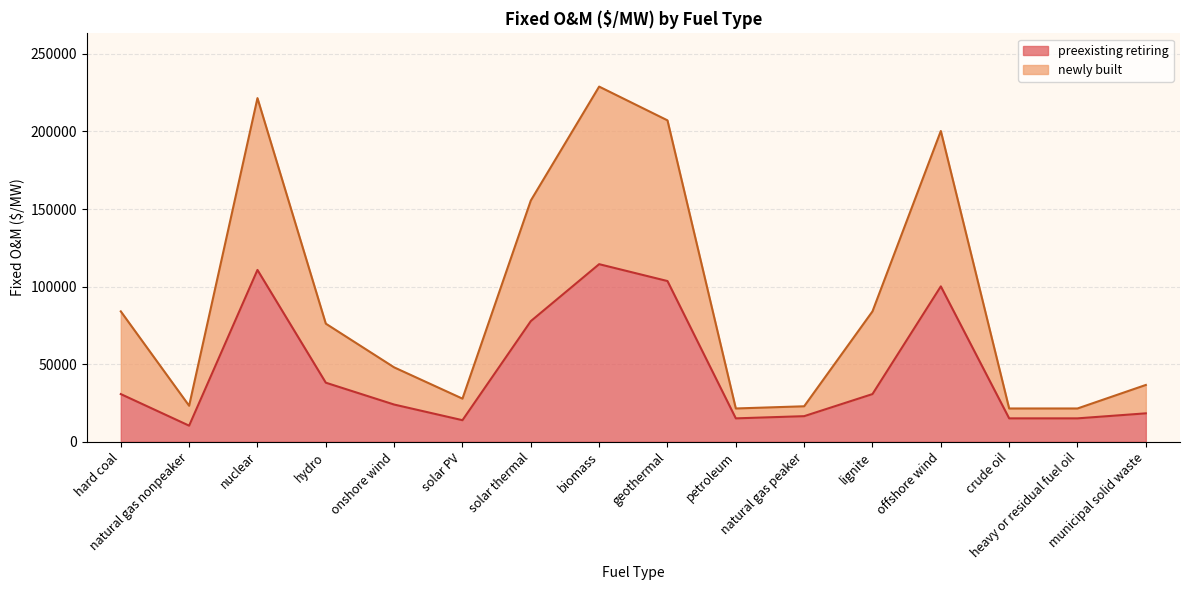

What is the difference between the preexisting retiring values at hard coal and offshore wind?

69428.7